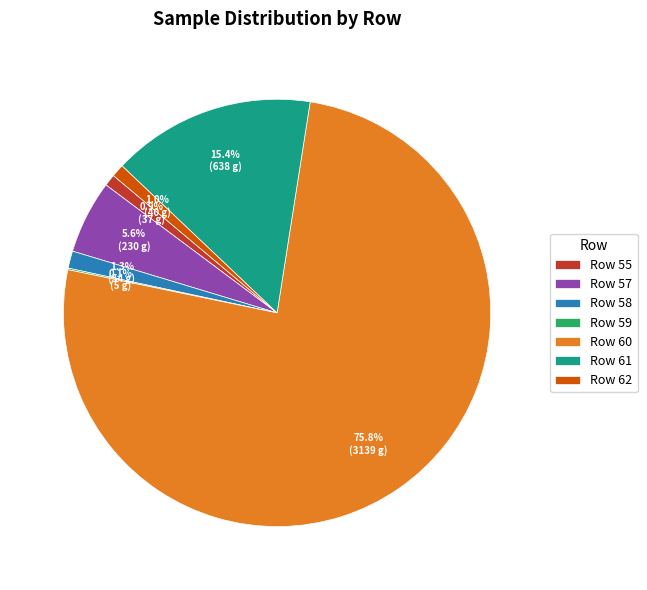

Approximately how many times larger is the value at Row 61 compared to Row 55?

17.2